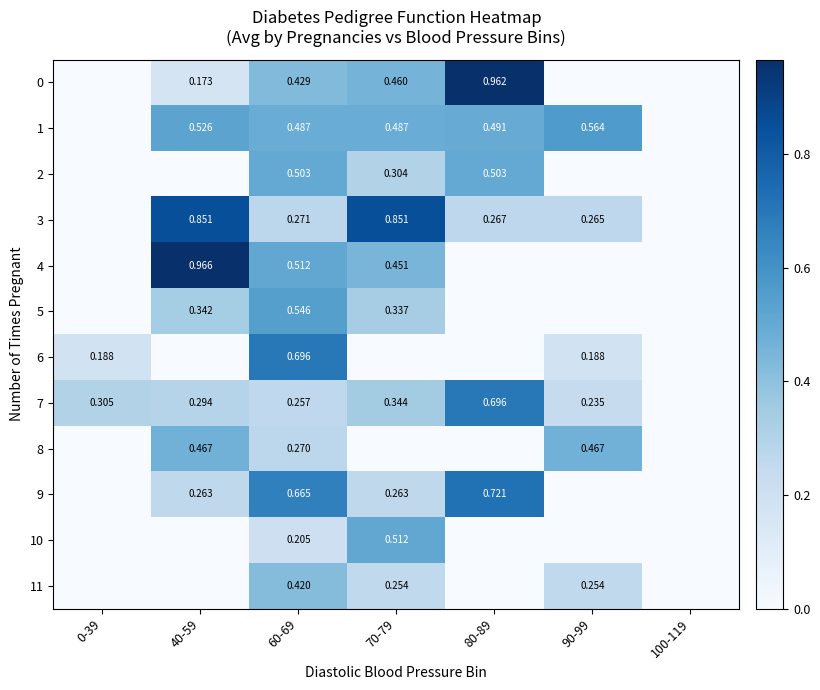

The value of 1 at 100-119 is 0.0. True or false?

True